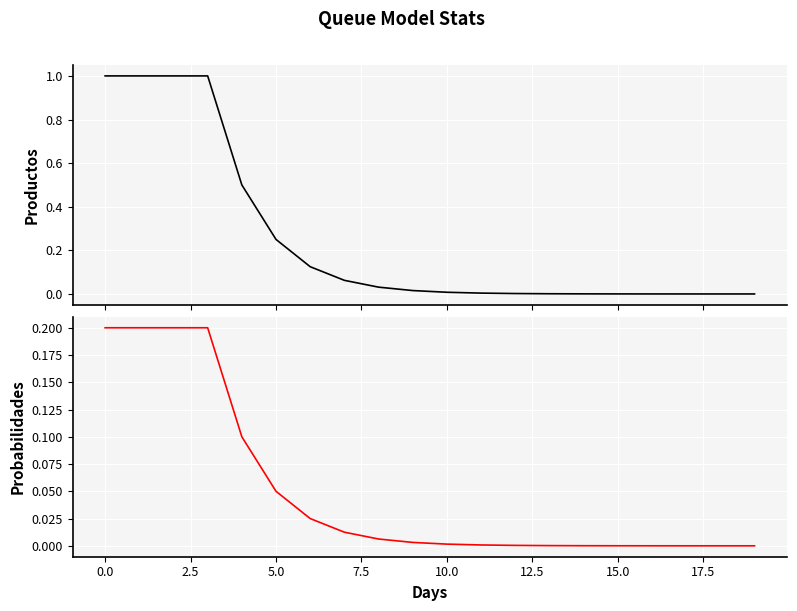

True or false: Probabilidades has more than 0 interior local peaks.

False